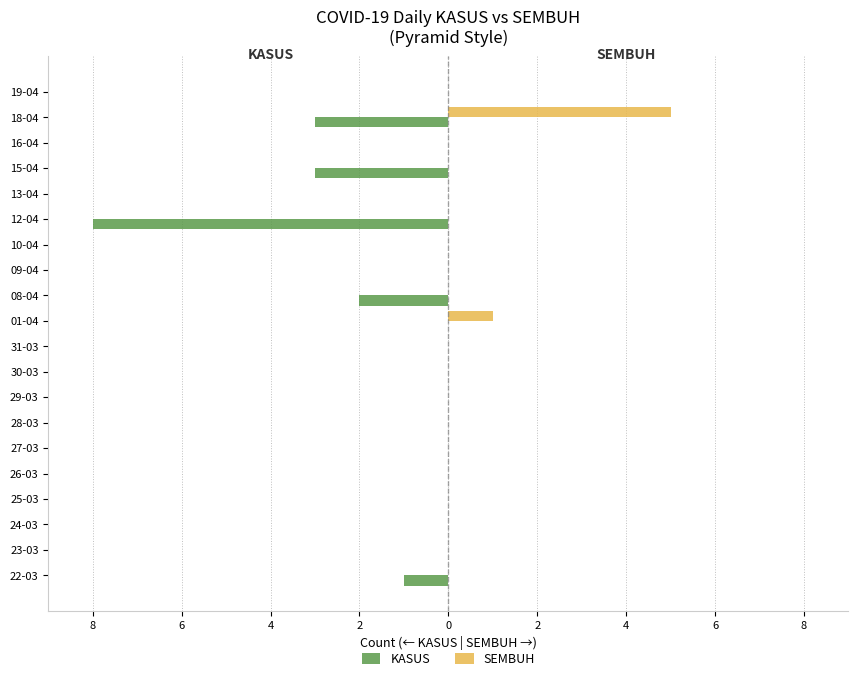

What is the sum of all SEMBUH values?

6